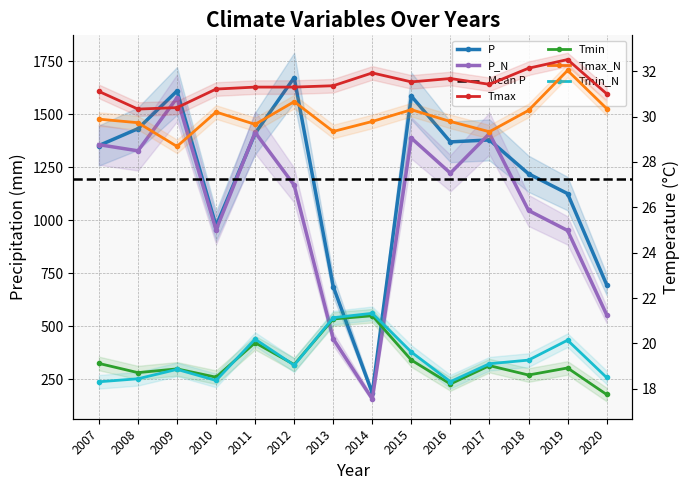

True or false: P has a value of 1158.3 at 2020.

False